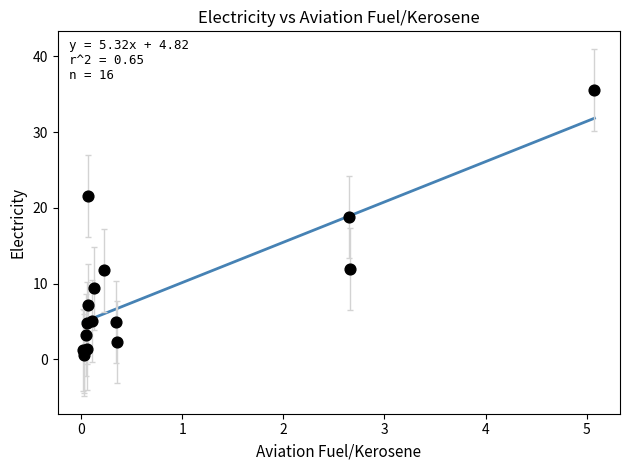

What Y value in the scatter plot is closest to 18?

18.8